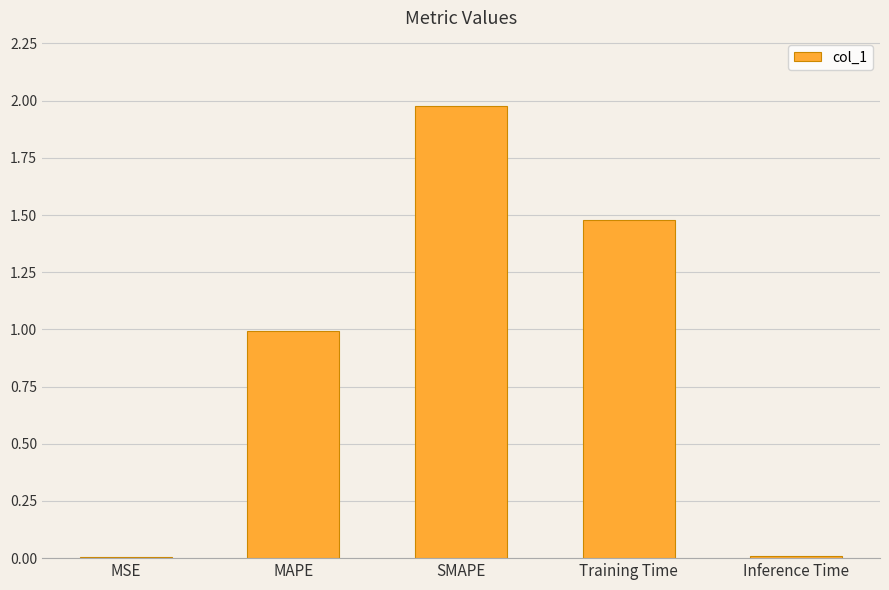

What is the sum of all values?

4.5